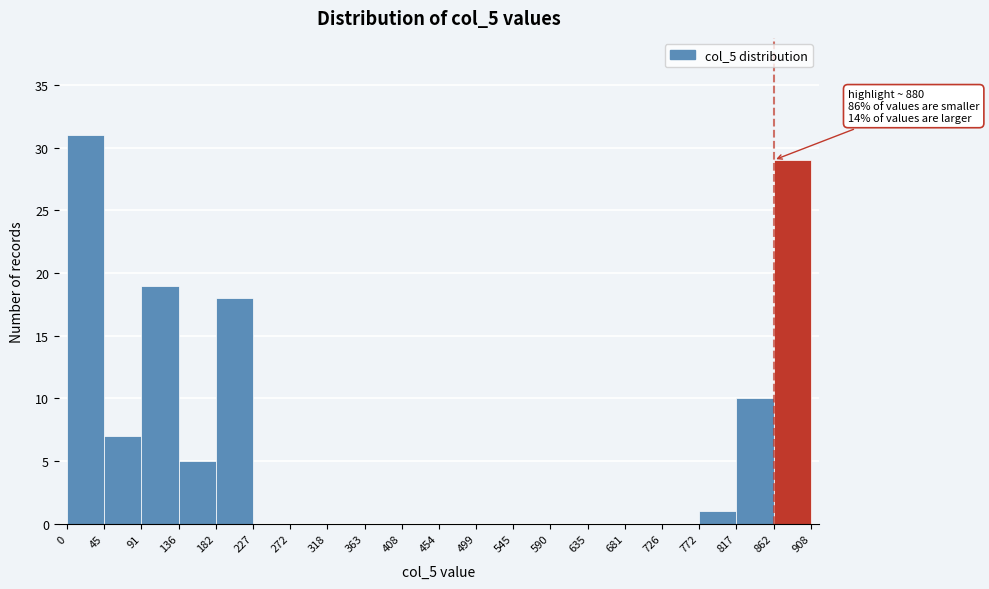

Over which range of the x-axis is the bar tallest?

0 to 45